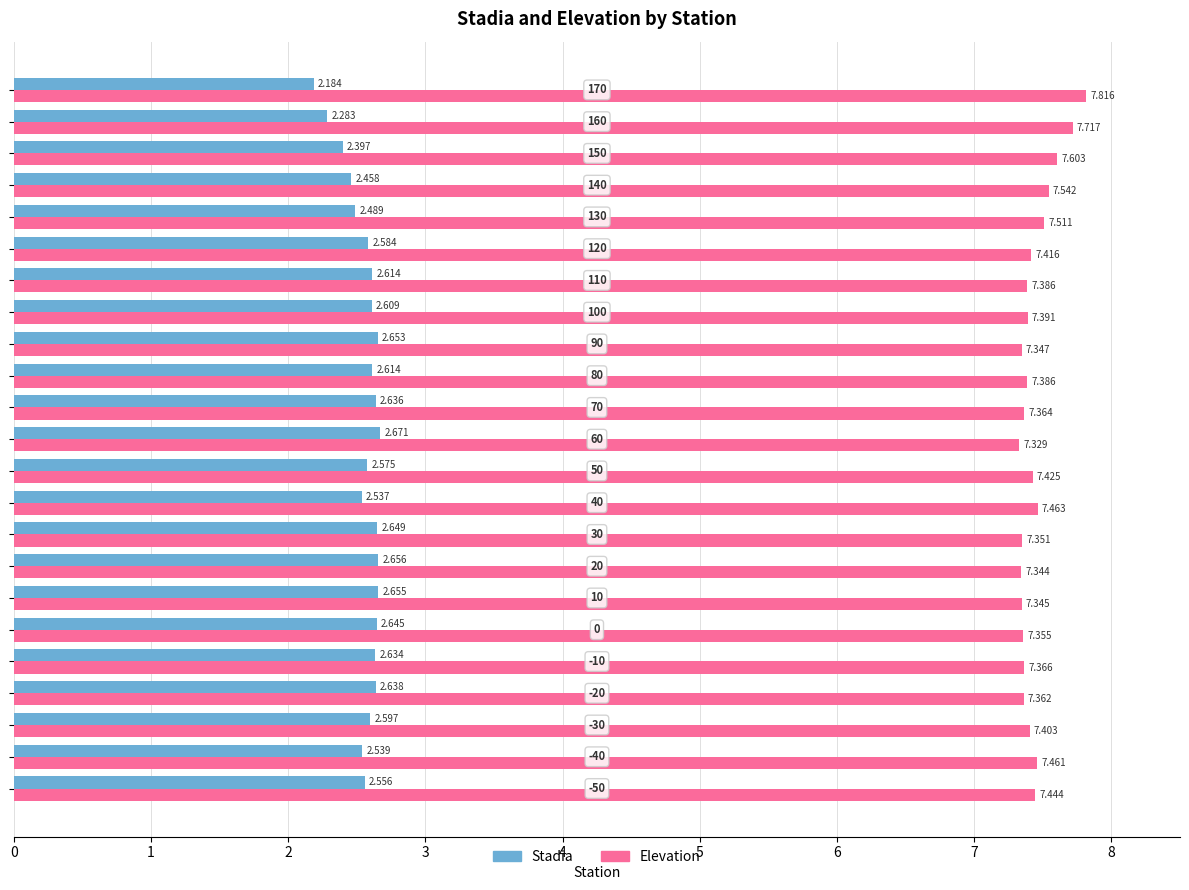

List the series in order of their peak value, highest first.

Elevation, Stadia